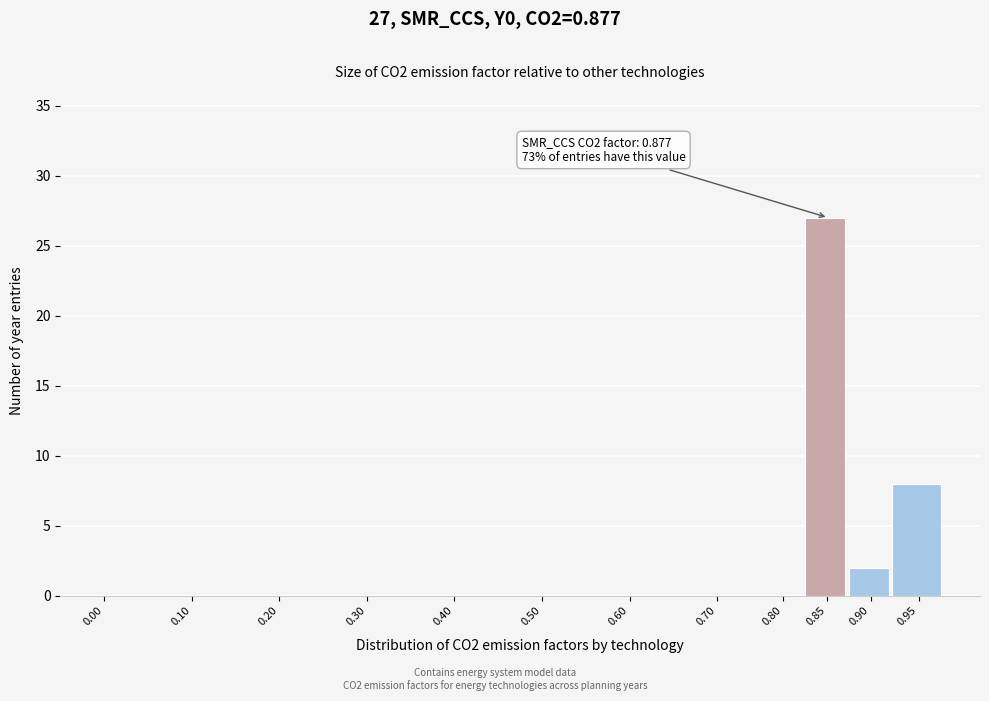

Reading right to left, transcribe all the data shown in this chart.

0.95=8	0.90=2	0.85=27	0.80=0	0.70=0	0.60=0	0.50=0	0.40=0	0.30=0	0.20=0	0.10=0	0.00=0